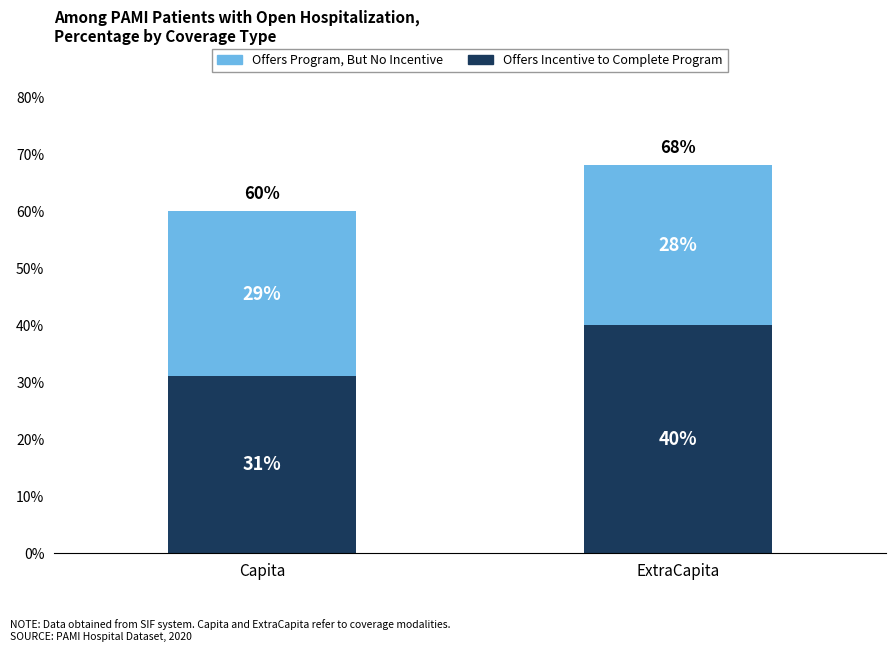

What are all the series names shown in the legend?

Offers Program, But No Incentive, Offers Incentive to Complete Program